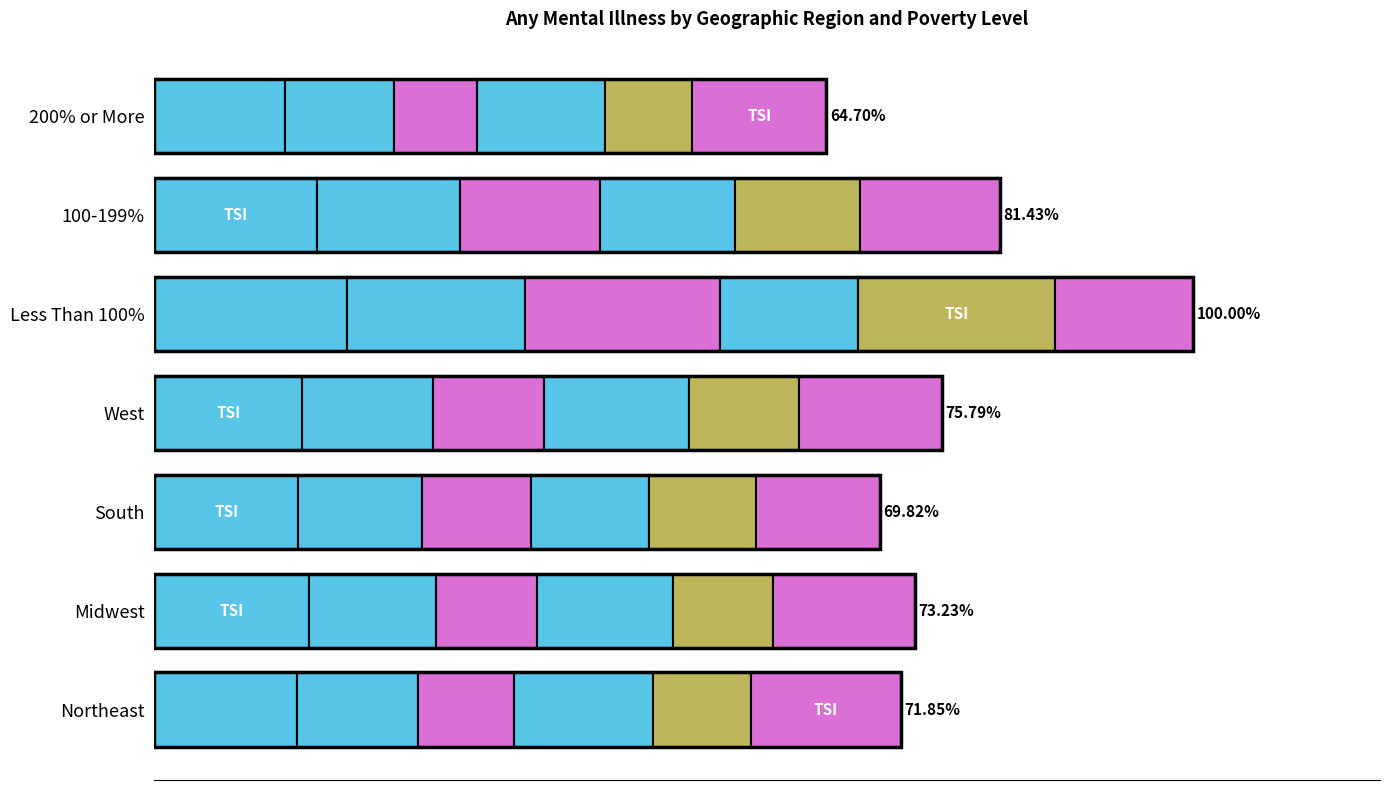

Reading left to right, transcribe all the data shown in this chart.

Aged 26-49 2013: 20.9	22.7	21.1	21.6	28.3	23.9	19.2
Total 2013: 17.8	18.6	18.2	19.3	26.1	20.9	16.0
Aged 50+ 2014: 14.1	14.9	15.9	16.2	28.6	20.6	12.1
Aged 18-25 2013: 20.4	19.9	17.4	21.3	20.2	19.8	18.8
Aged 50+ 2013: 14.3	14.6	15.6	16.2	28.9	18.3	12.8
Aged 18-25 2014: 22.0	20.9	18.2	20.9	20.3	20.6	19.7